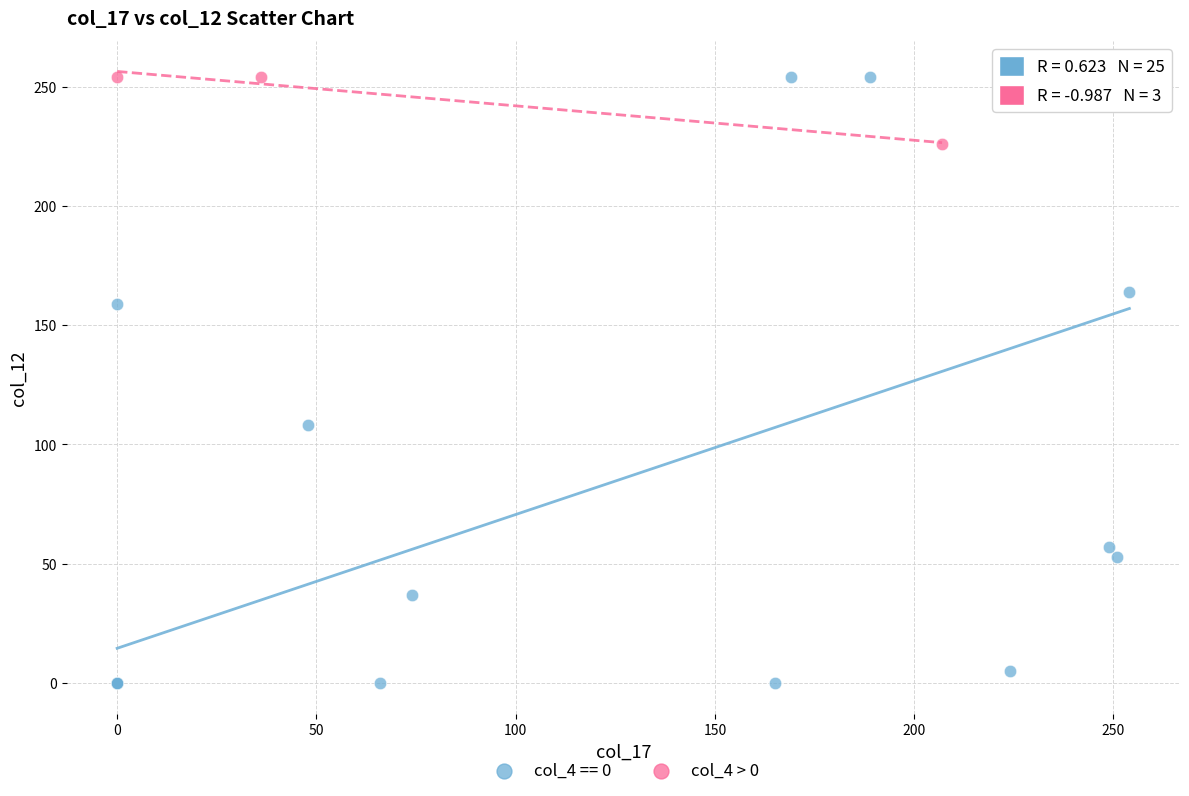

Which series has the widest spread of Y values?

col_4 == 0